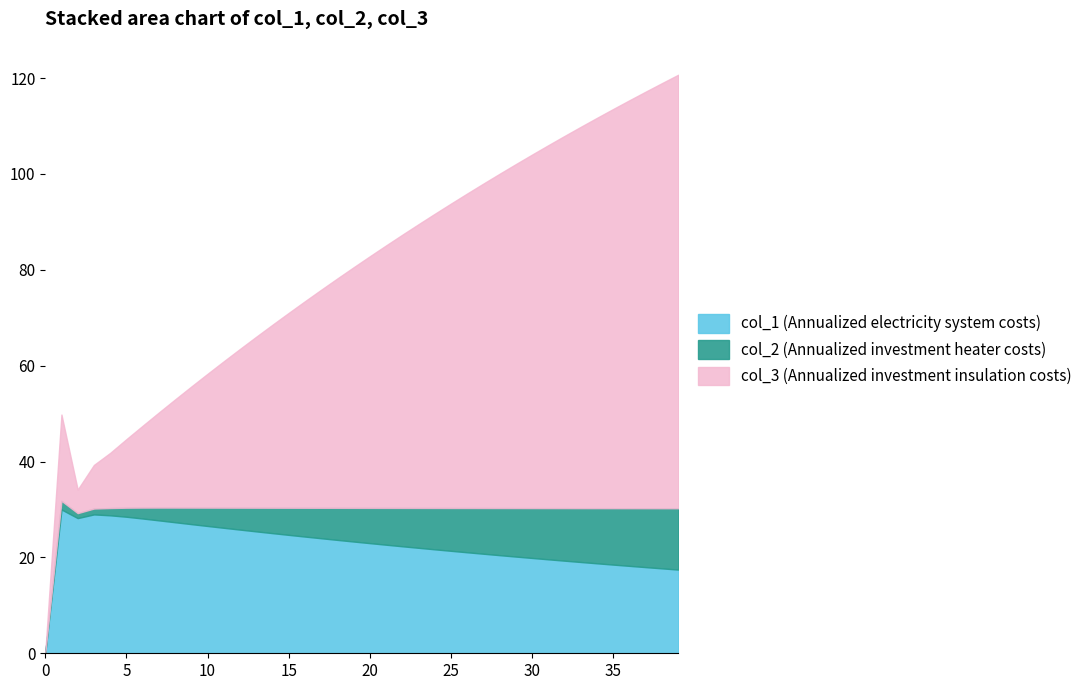

The value of col_1 (Annualized electricity system costs) at 10 is 38.1. True or false?

False